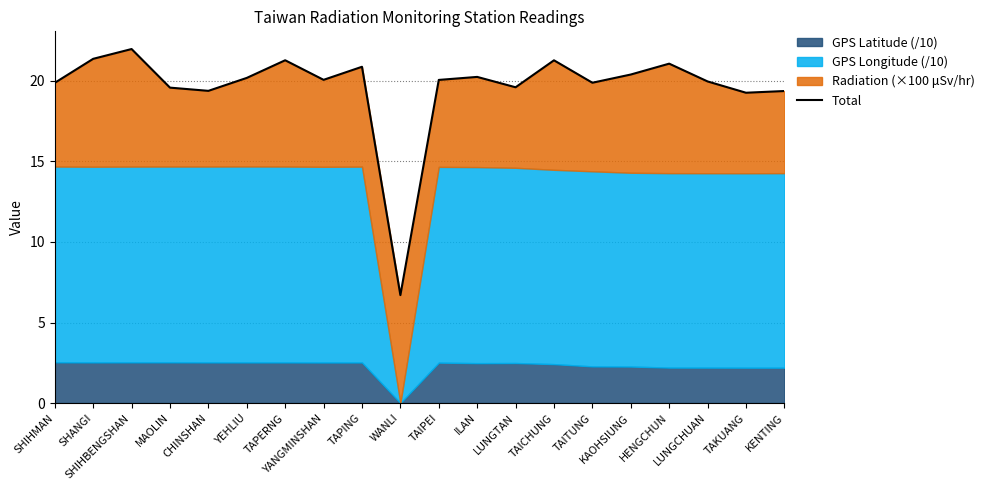

Rank the categories by value from highest to lowest.

SHIHBENGSHAN, SHANGI, TAPERNG, TAICHUNG, HENGCHUN, TAPING, KAOHSIUNG, ILAN, YEHLIU, YANGMINSHAN, TAIPEI, LUNGCHUAN, TAITUNG, SHIHMAN, LUNGTAN, MAOLIN, CHINSHAN, KENTING, TAKUANG, WANLI